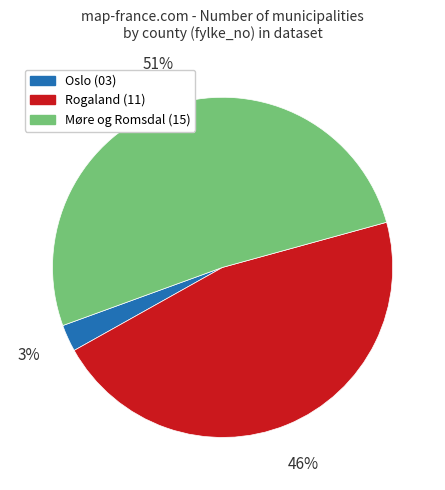

Which slice is the largest?

Møre og Romsdal (15)